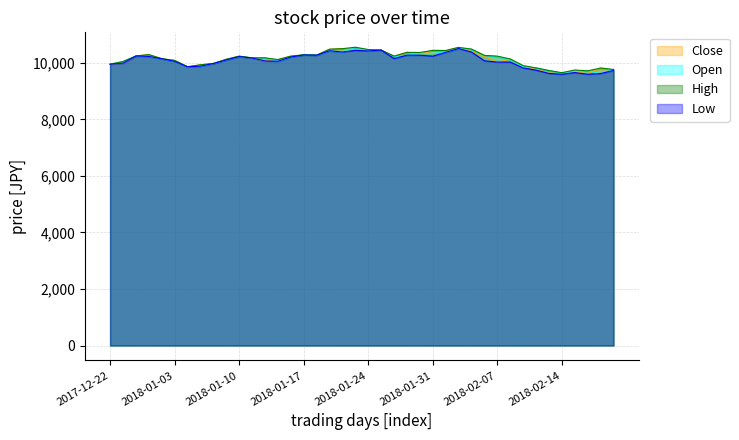

What is the minimum value shown in the chart?

9595